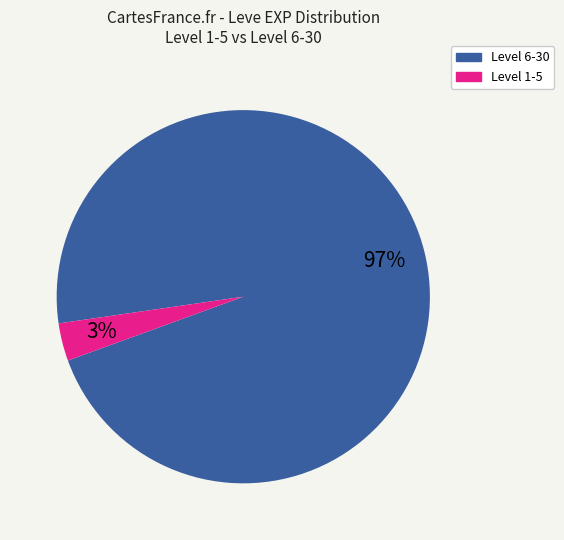

Is the sum of Level 1-5 and Level 6-30 greater than half?

Yes